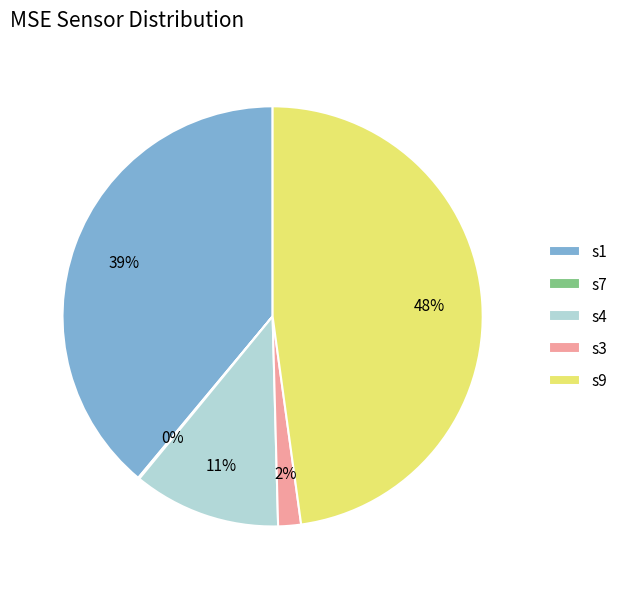

Does s9 account for over 50% of the chart?

No